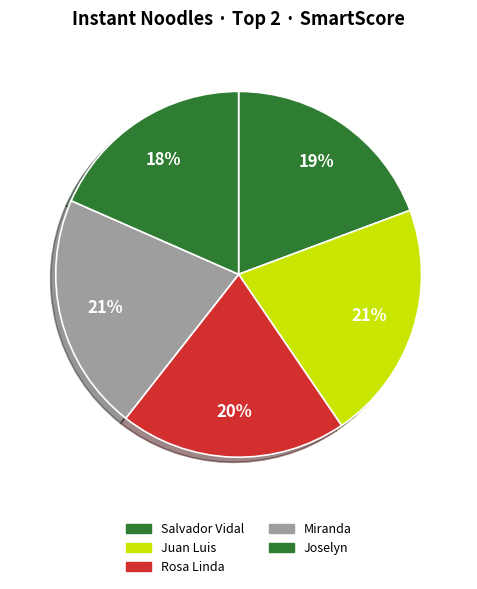

What is the largest slice in the pie chart?

Juan Luis